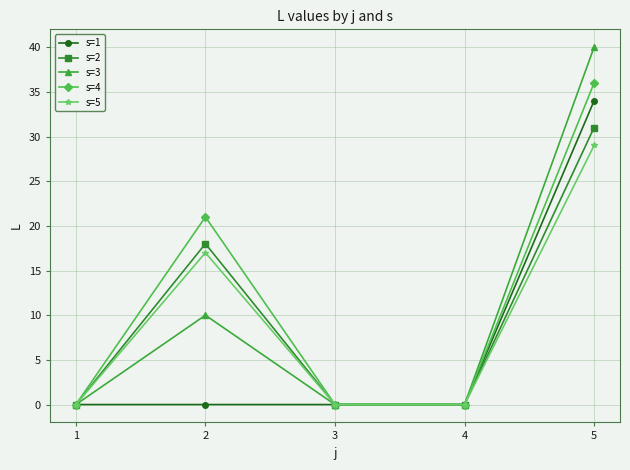

At how many categories does at least one series exceed 1?

2